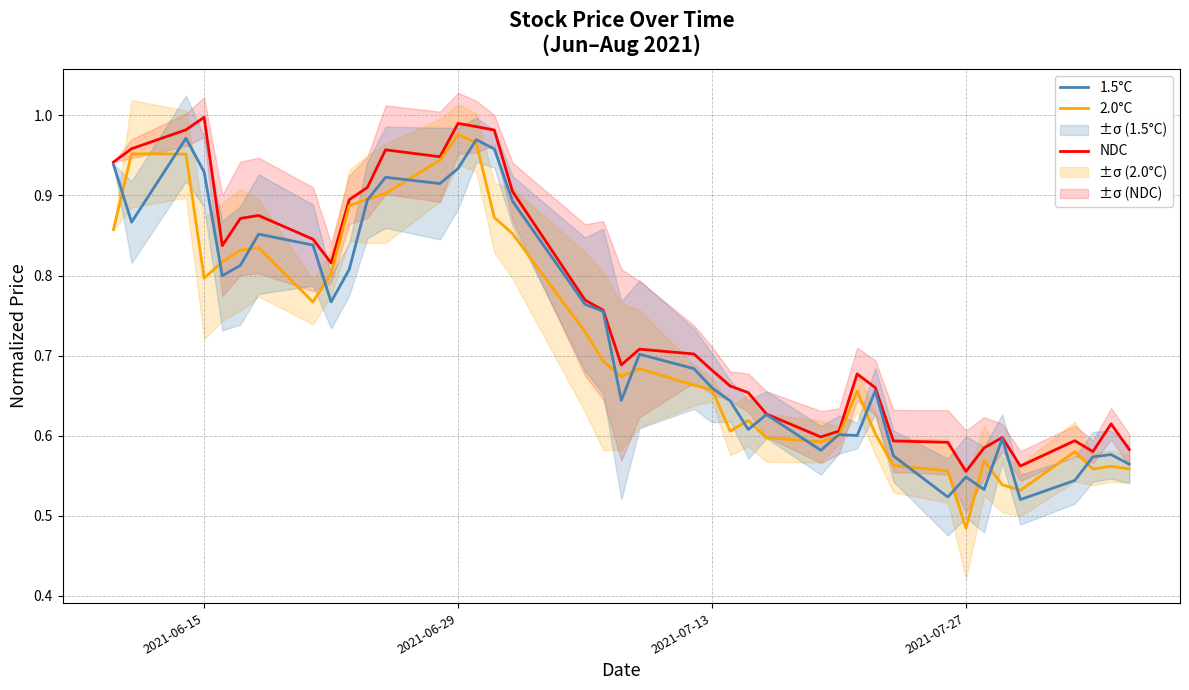

True or false: 1.5°C has a value of 0.2 at 2021-07-27.

False